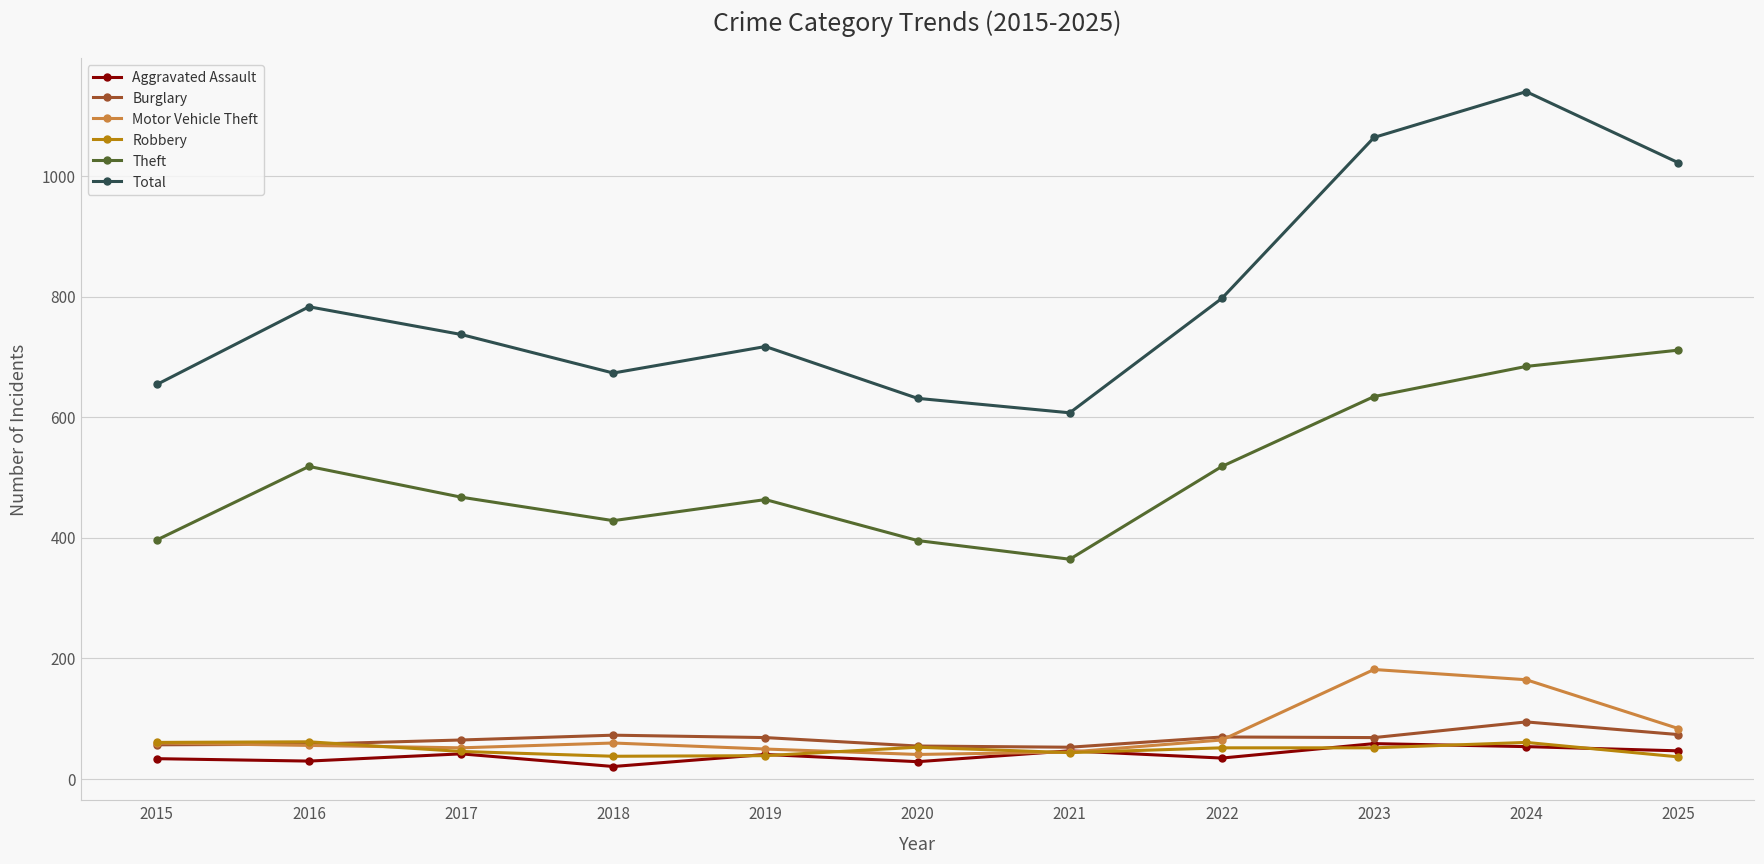

How many interior local valleys does the Total series have?

2